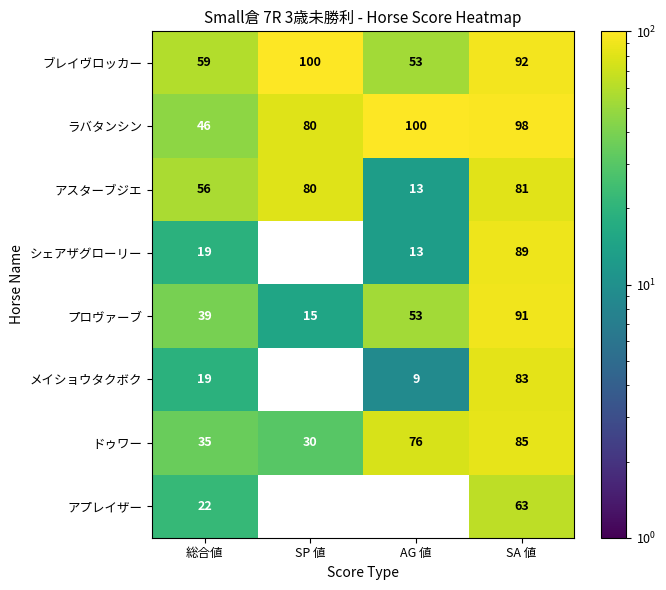

What is the maximum value shown in the chart?

100